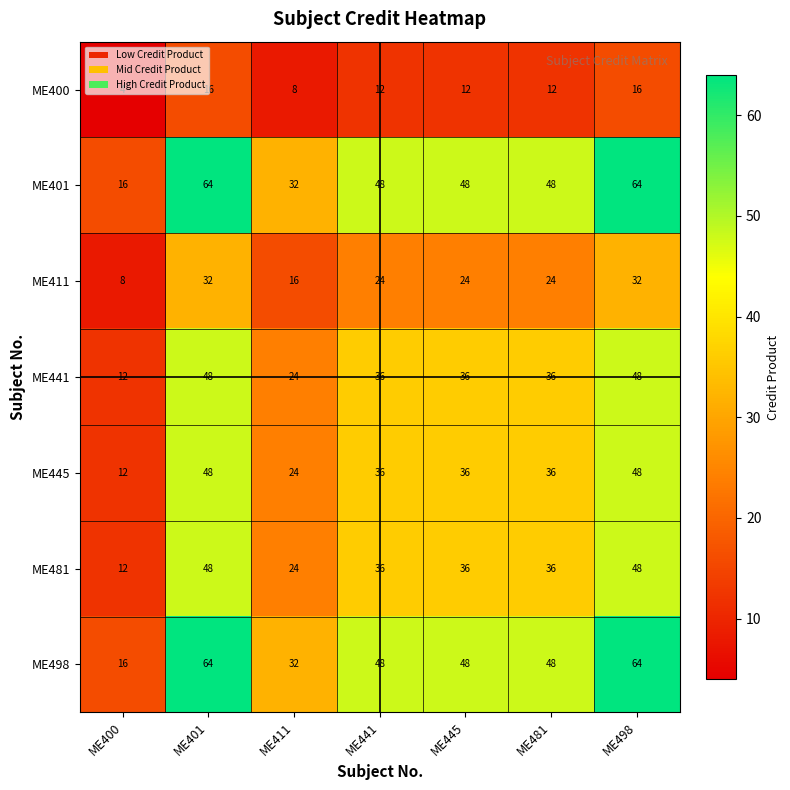

What is the total value across all series at ME400?

80